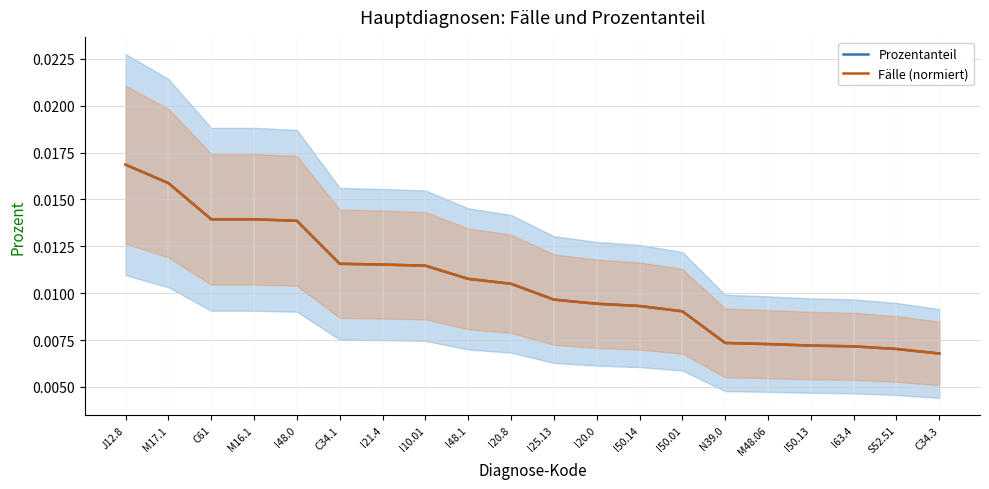

True or false: Fälle (normiert) and Prozentanteil intersect in this chart.

False